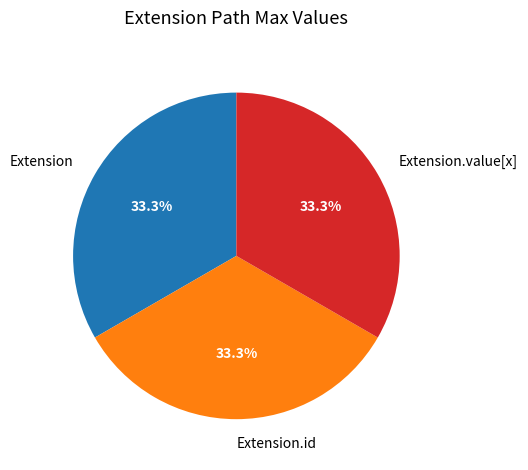

What is the ratio of the value at Extension to the value at Extension.id?

1.0